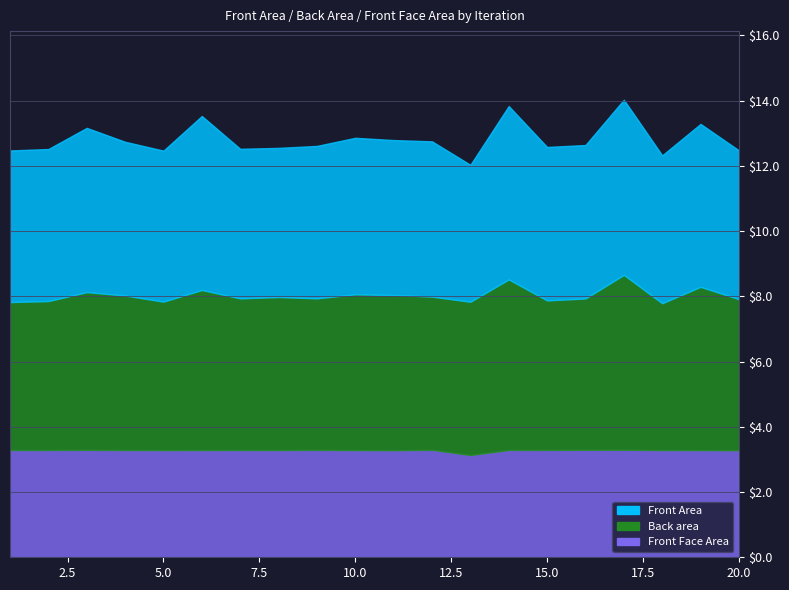

Does the chart display data point markers on the line(s)?

No